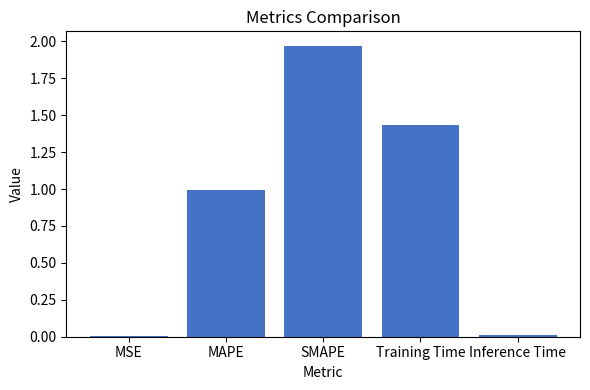

What is the ratio of the value at Training Time to the value at SMAPE?

0.7